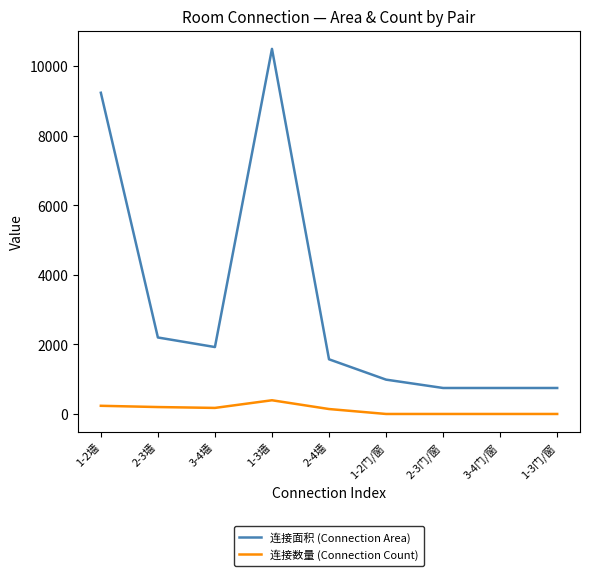

List the series in order of their overall mean, lowest first.

连接数量 (Connection Count), 连接面积 (Connection Area)